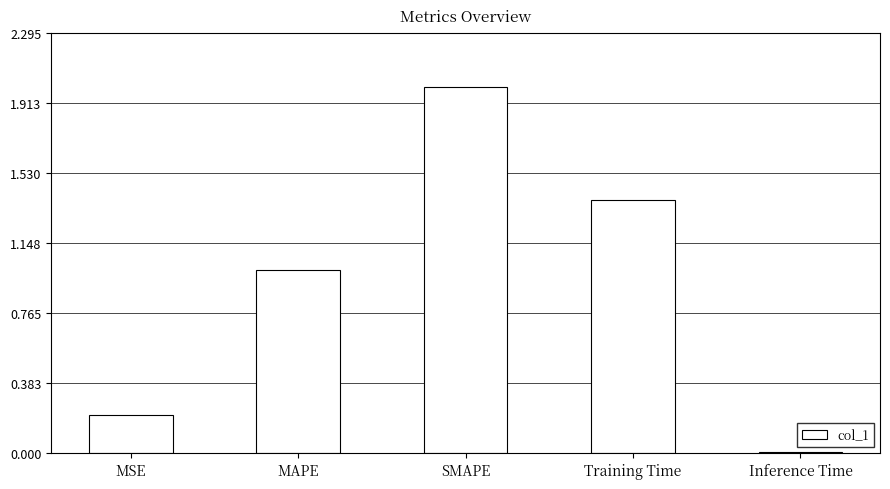

What is the change in value from MSE to Training Time?

+1.2